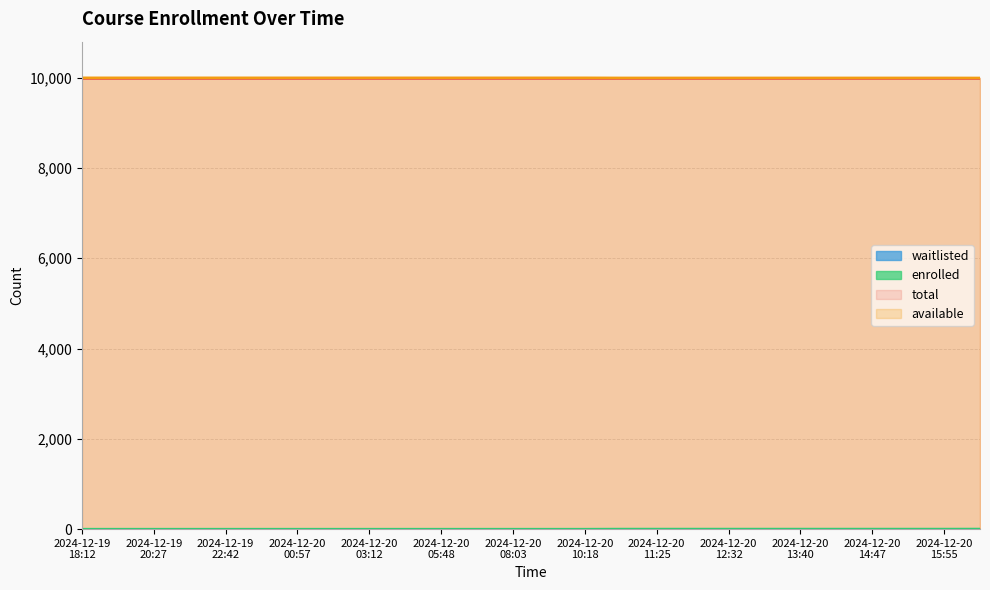

What is the average value of the enrolled series?

1